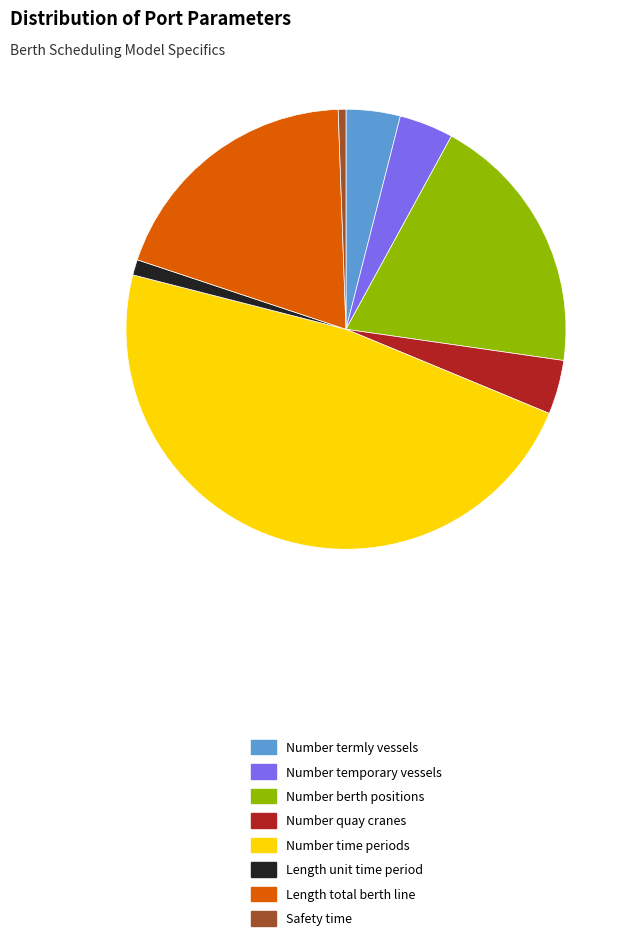

Does any single category account for the majority?

No